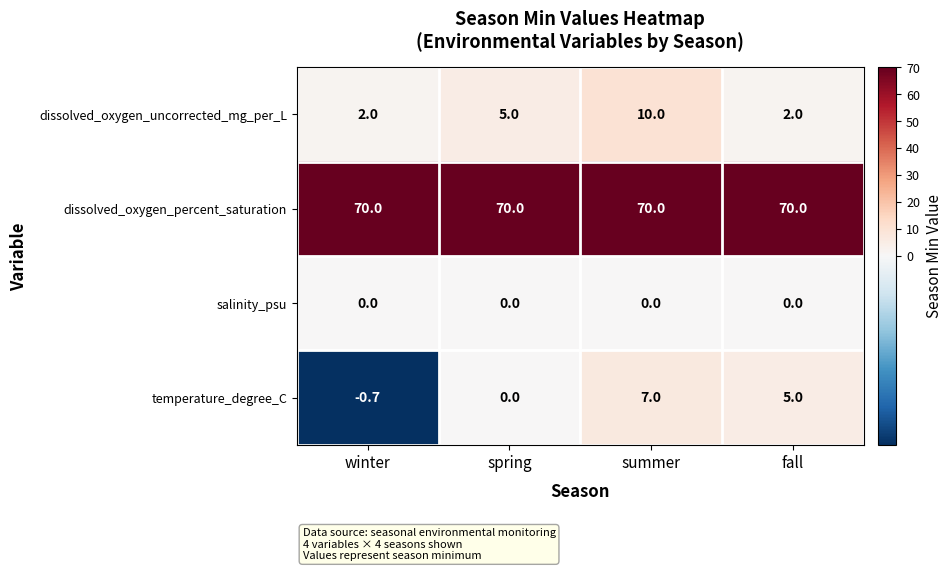

How many distinct data groups are displayed?

4